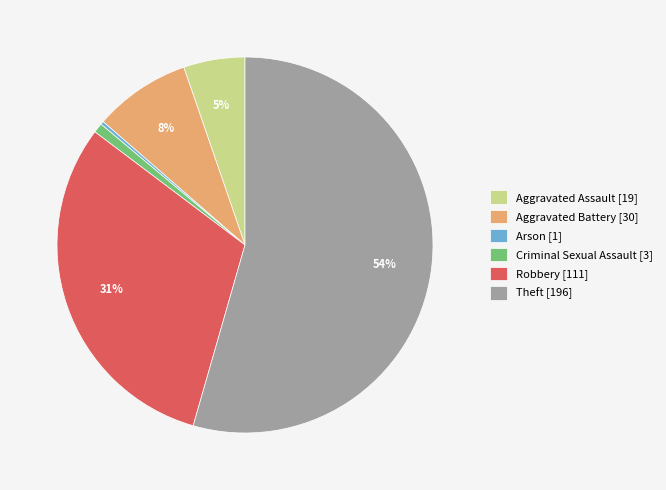

How many segments does this pie chart have?

6